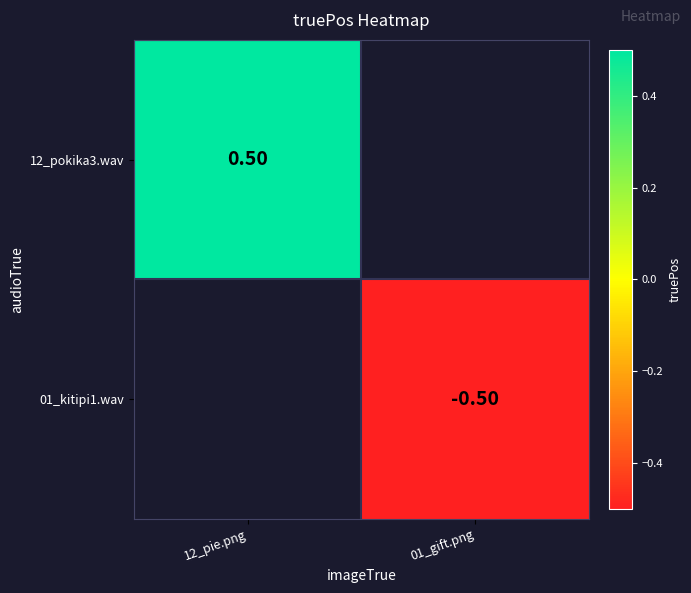

List the series in order of their overall mean, highest first.

12_pokika3.wav, 01_kitipi1.wav